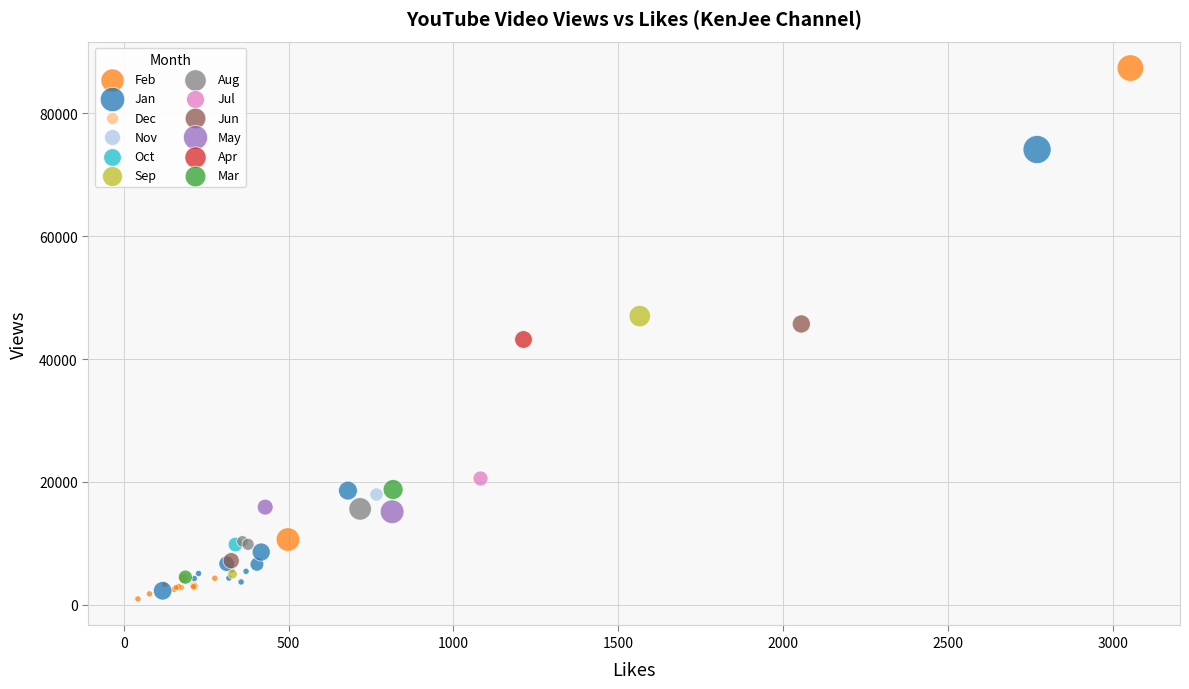

Which series contains the lowest Y value?

Feb